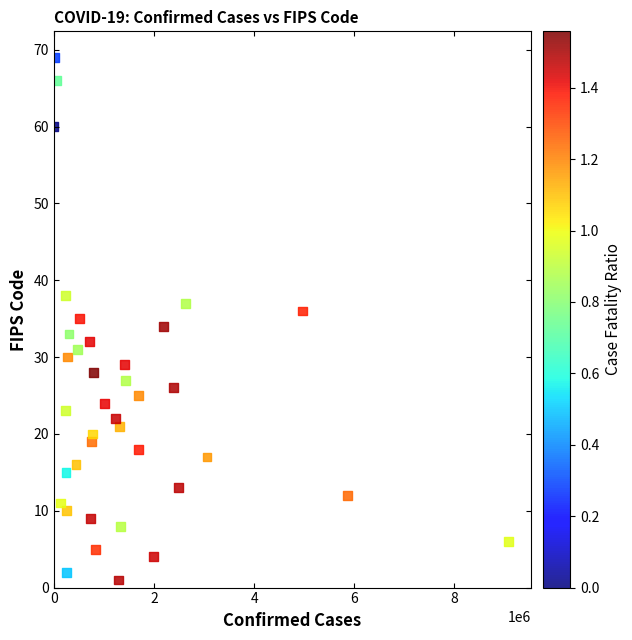

What is the range of X values (max minus min)?

9079737